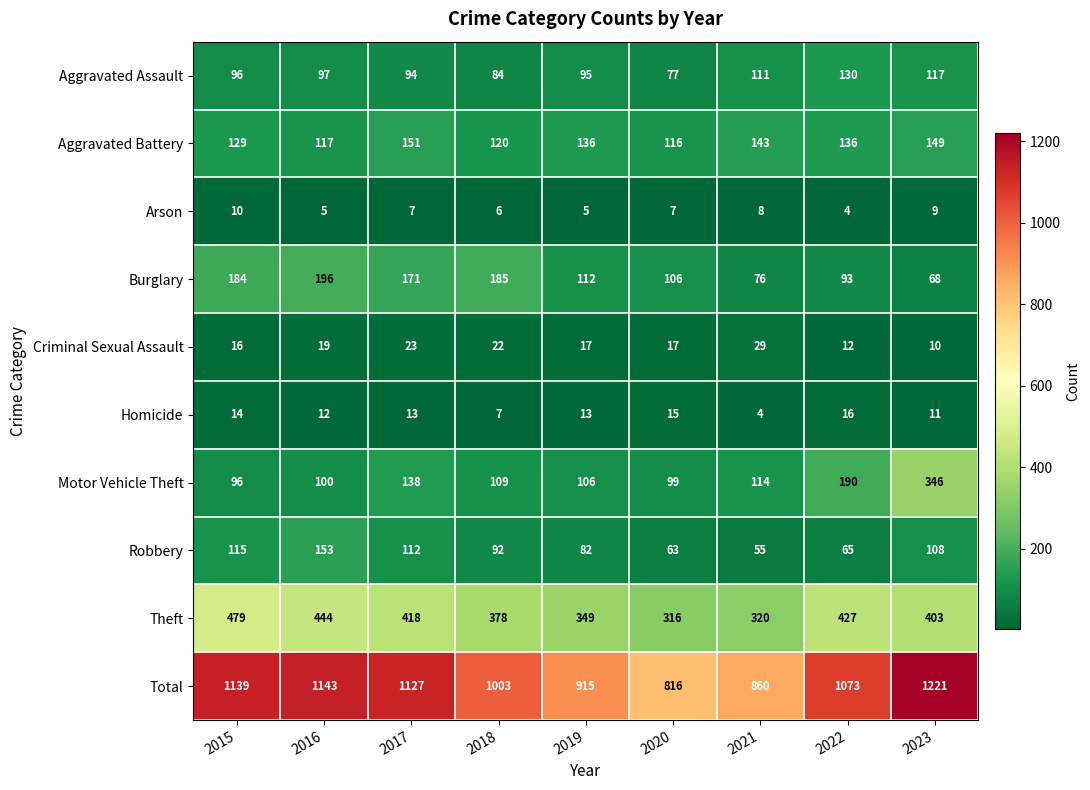

Which series has the widest spread of values?

Total